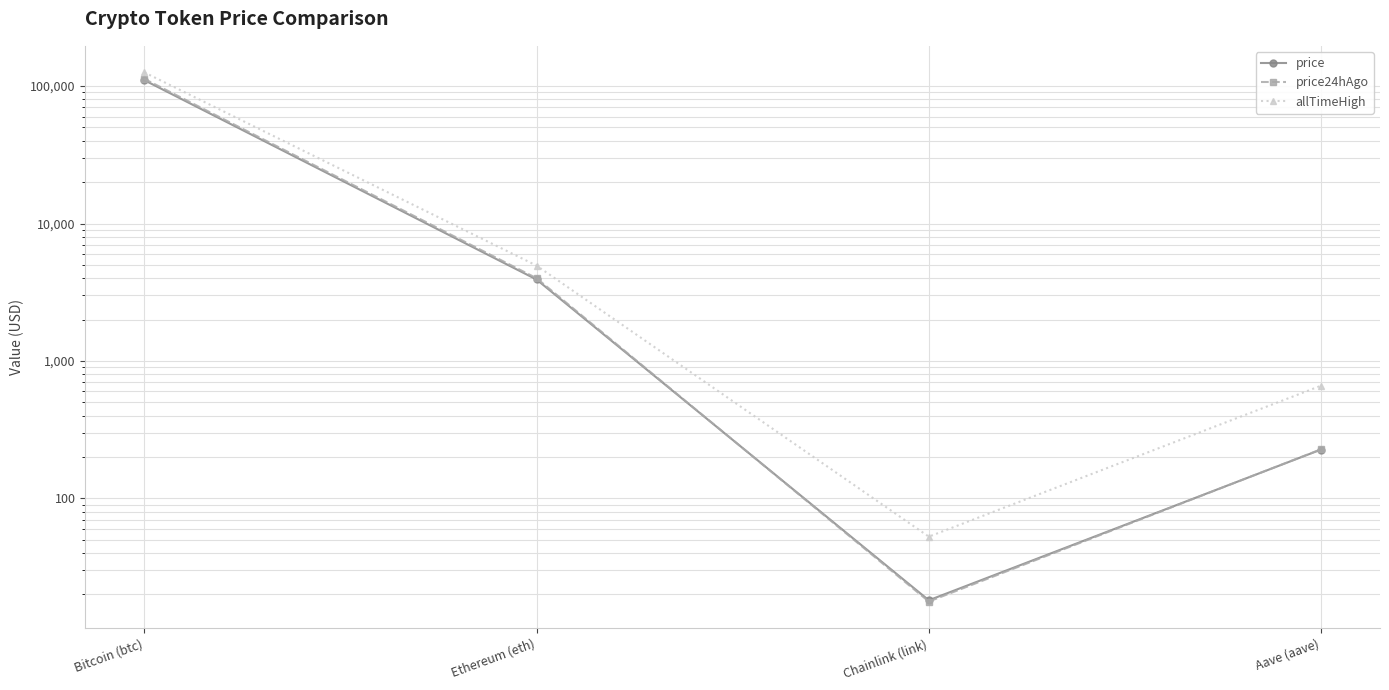

What is the total value across all series at Ethereum (eth)?

12868.4